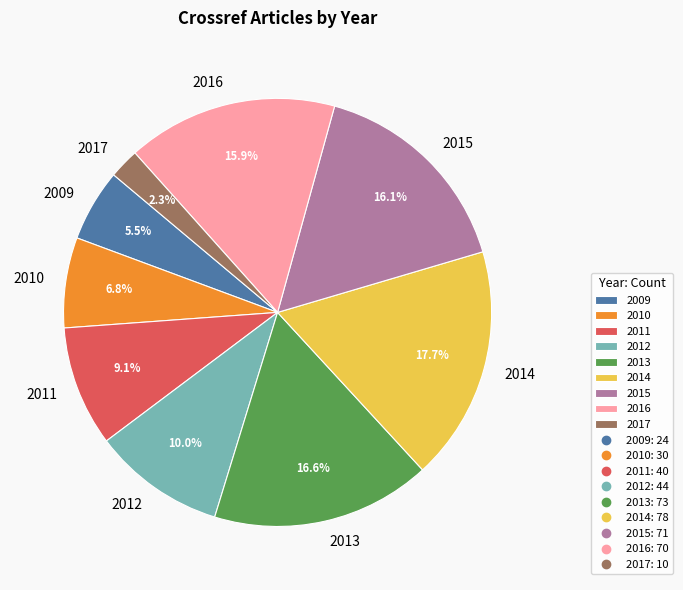

Which has a higher value, 2013 or 2009?

2013